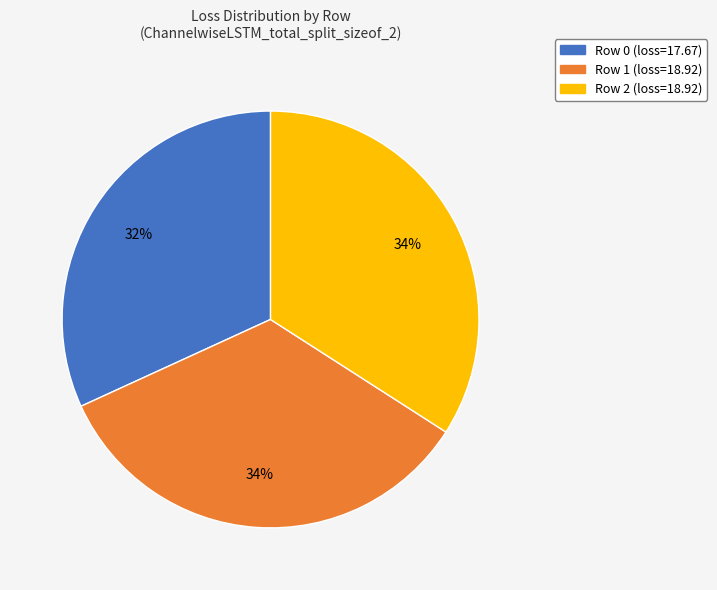

True or false: Row 0 accounts for 32% of the total.

True